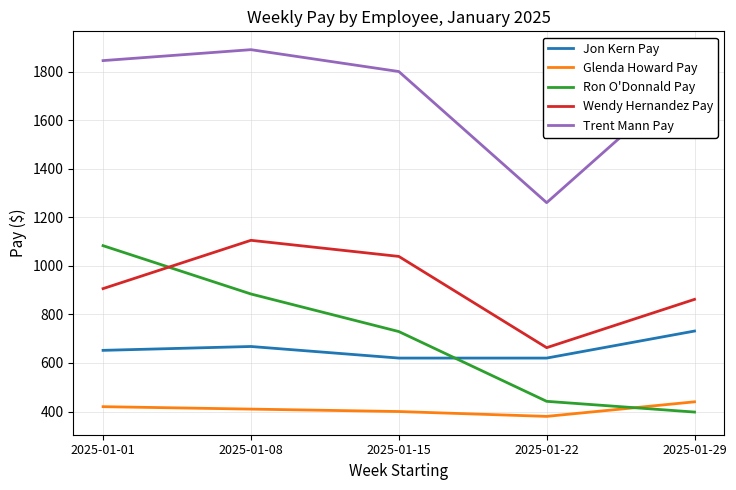

In Wendy Hernandez Pay, how many points are lower than both neighbors (excluding endpoints)?

1